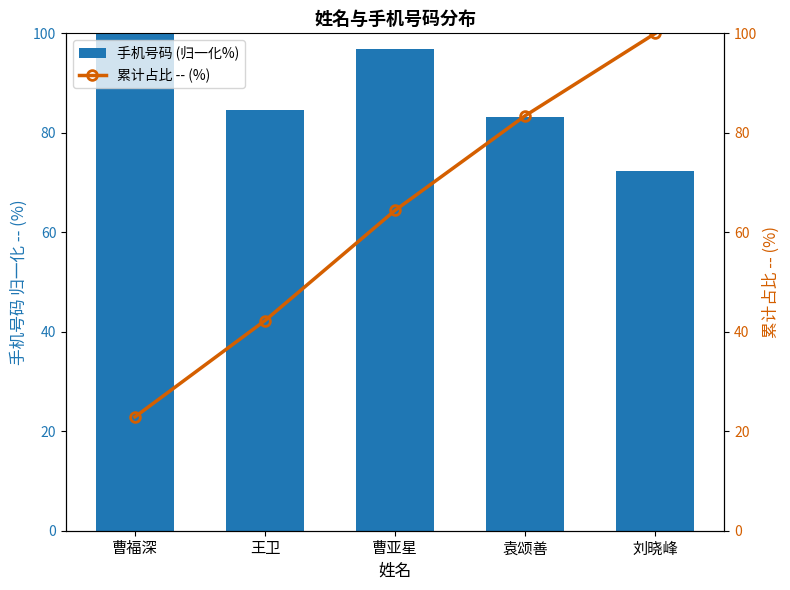

List the series in order of their peak value, highest first.

手机号码 (归一化%), 累计占比 -- (%)